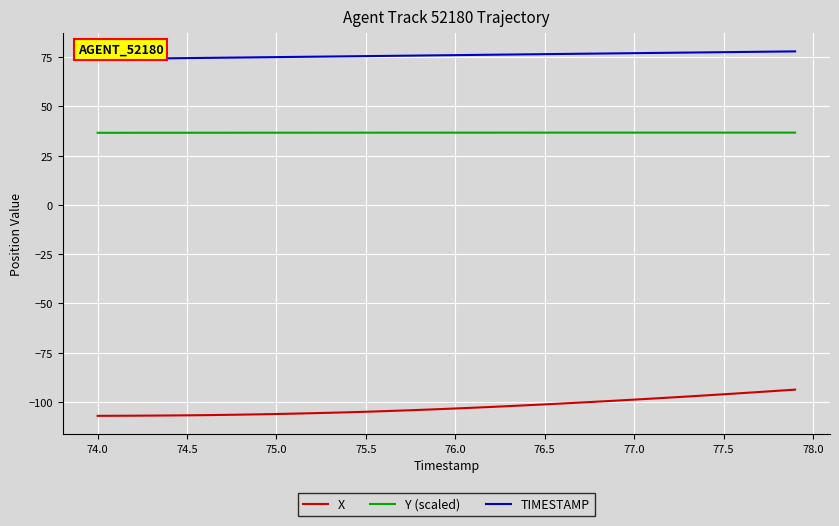

What is the maximum value for X?

-93.7